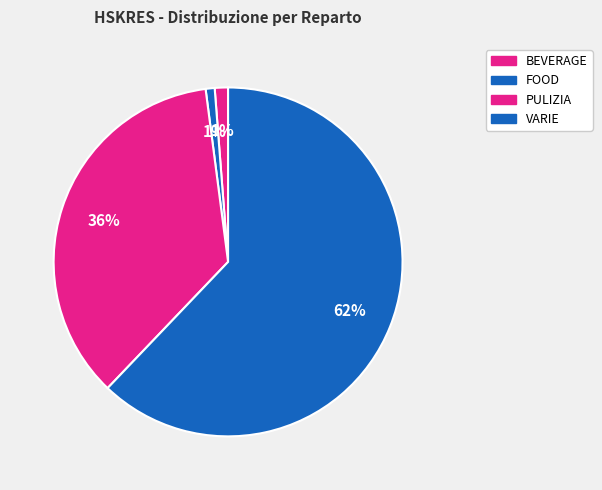

Count the number of slices in the pie.

4